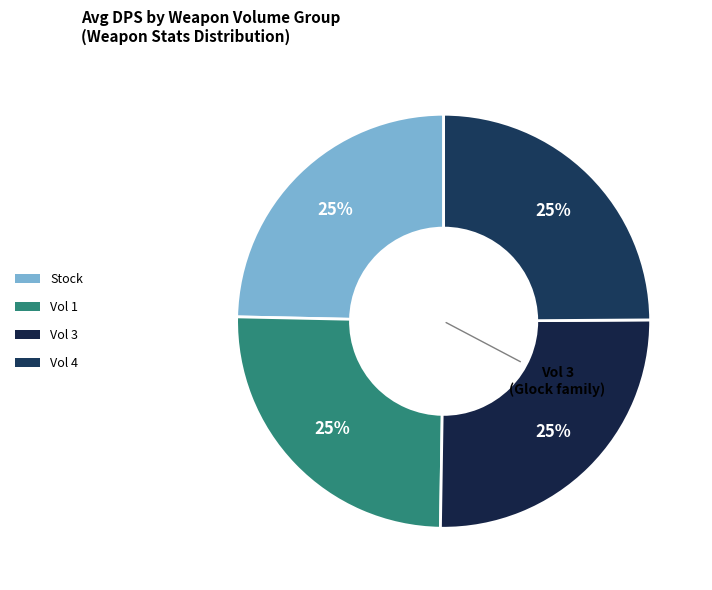

To the nearest percent, what is the average slice percentage?

25%